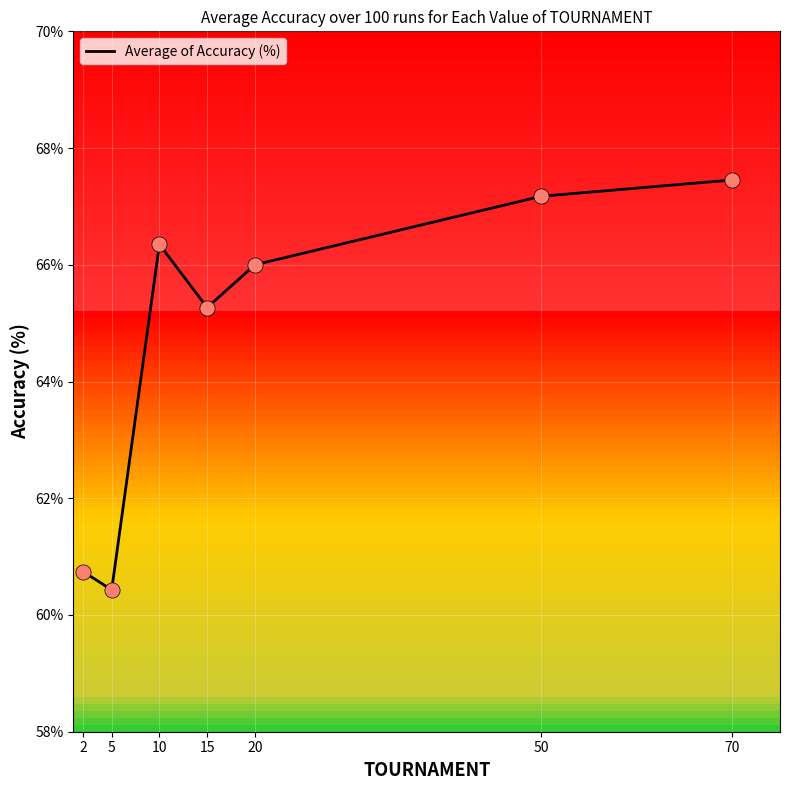

Between 5 and 15, which is larger?

15